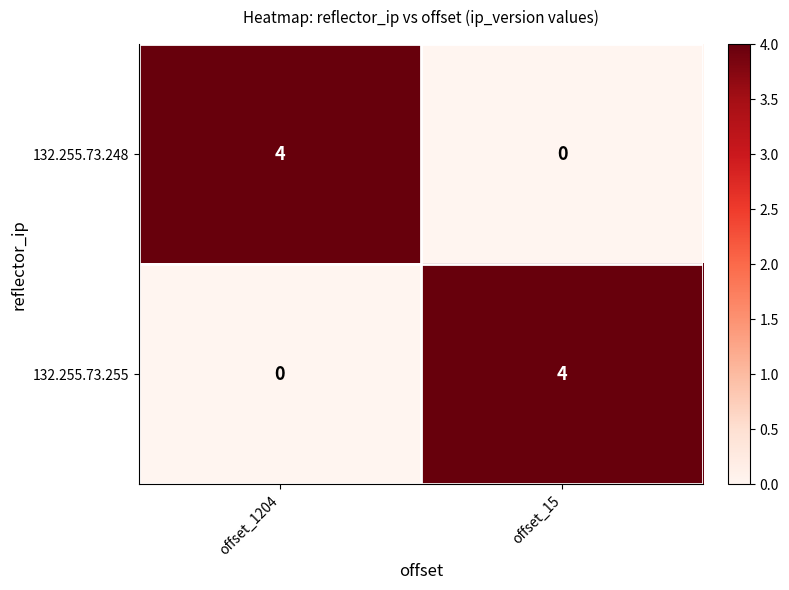

At how many categories does at least one series exceed 0?

2